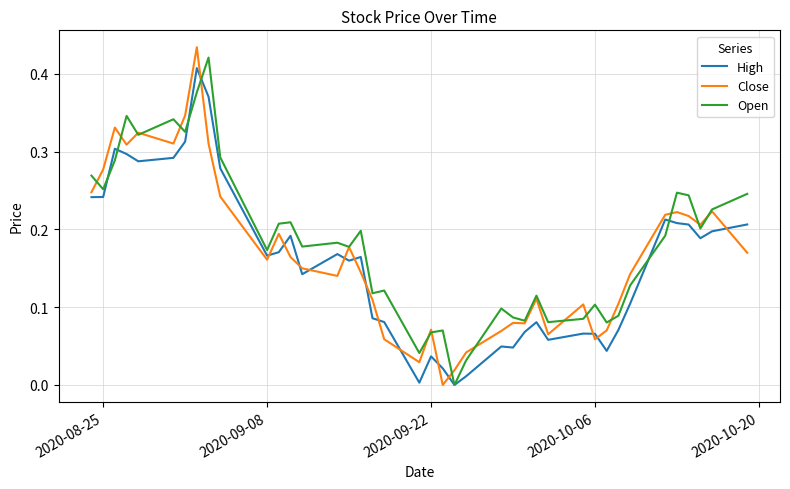

True or false: High and Close cross at least once.

True